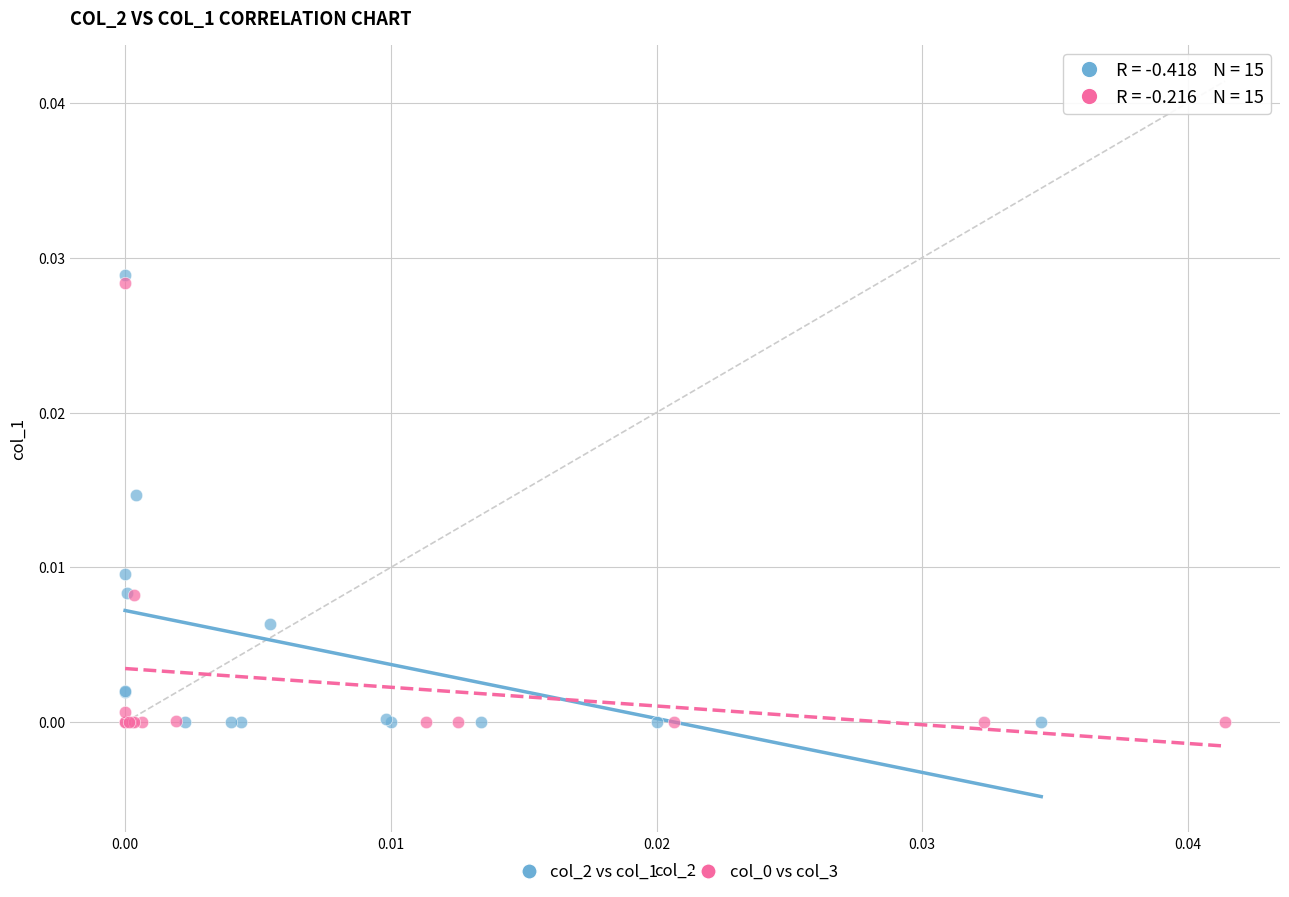

Which series has the widest spread of Y values?

col_2 vs col_1